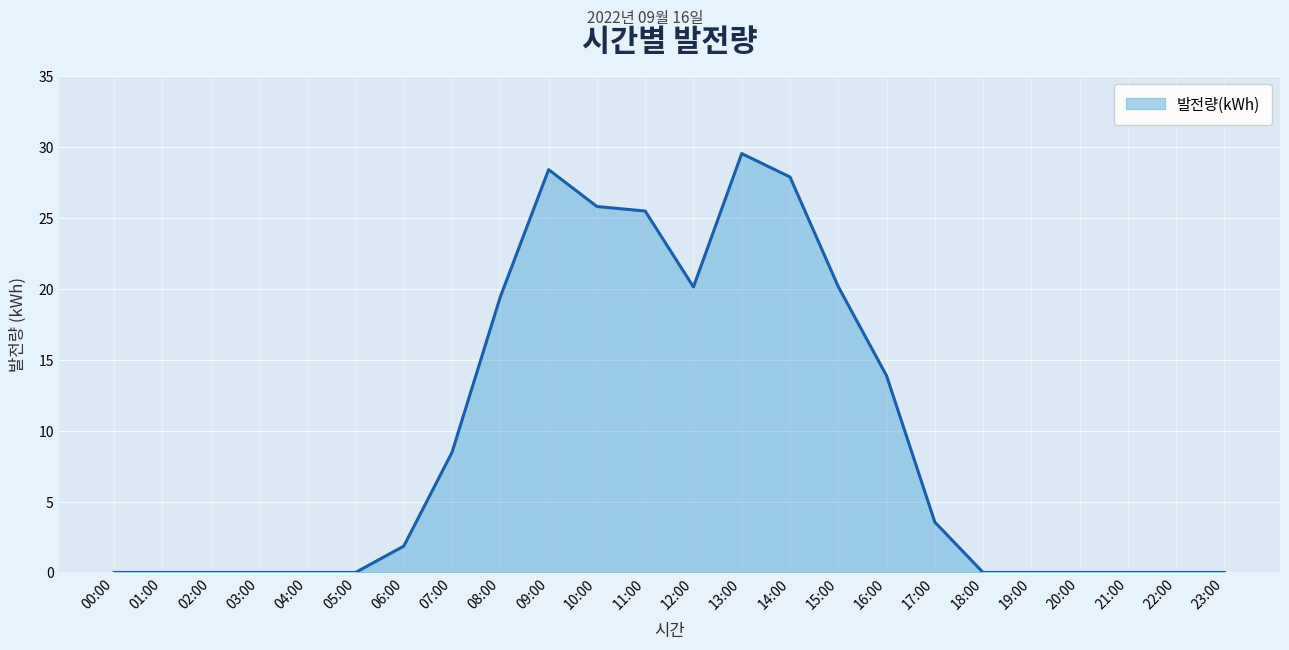

How many lines are shown in the chart?

1